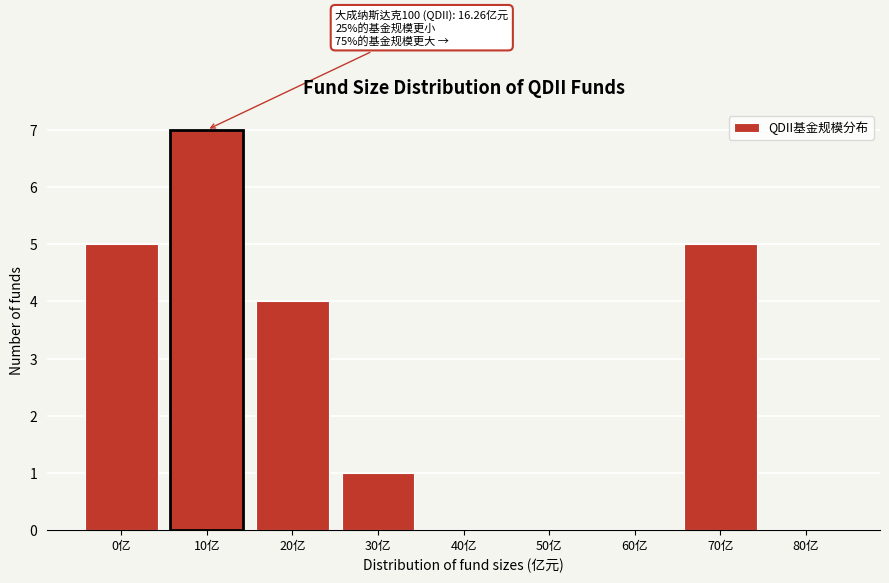

Reading right to left, extract all data points from this chart.

80亿=0	70亿=5	60亿=0	50亿=0	40亿=0	30亿=1	20亿=4	10亿=7	0亿=5